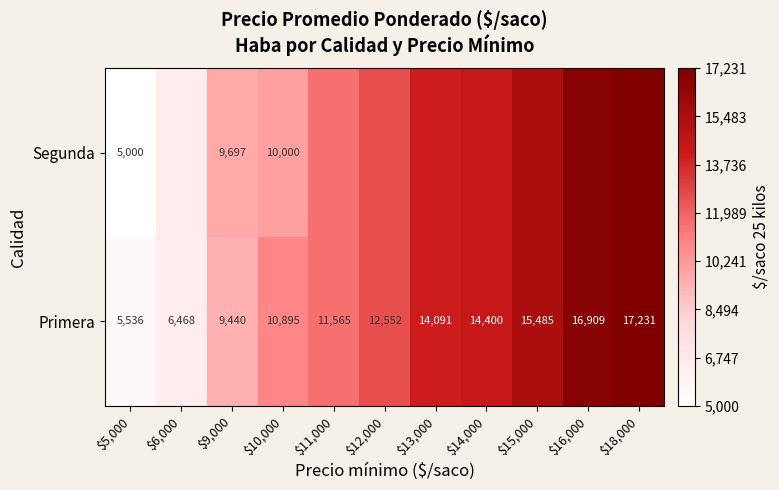

Rank the series at $10,000 from highest to lowest value.

Primera, Segunda